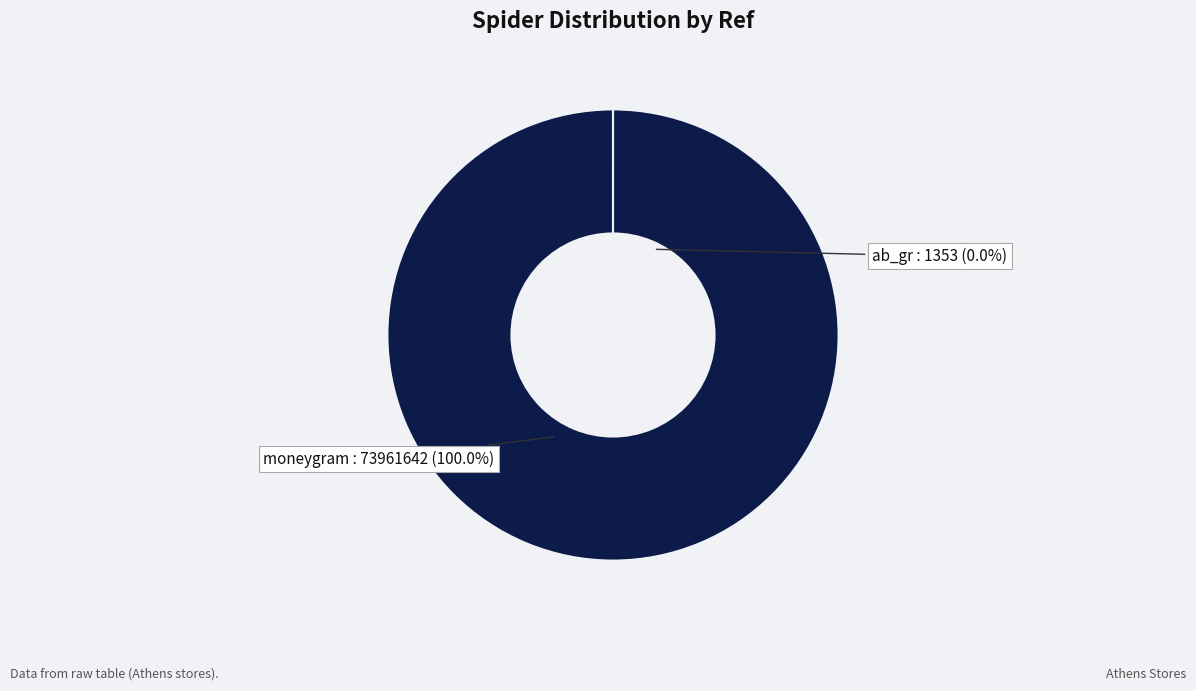

Count the number of slices in the pie.

3